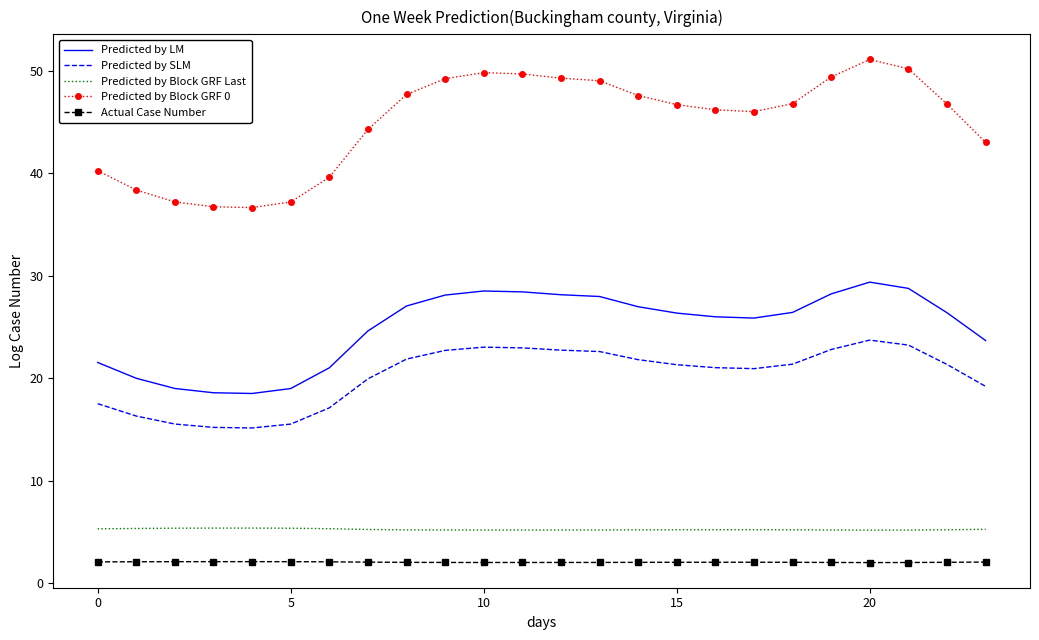

What are all the series names shown in the legend?

Predicted by LM, Predicted by SLM, Predicted by Block GRF Last, Predicted by Block GRF 0, Actual Case Number